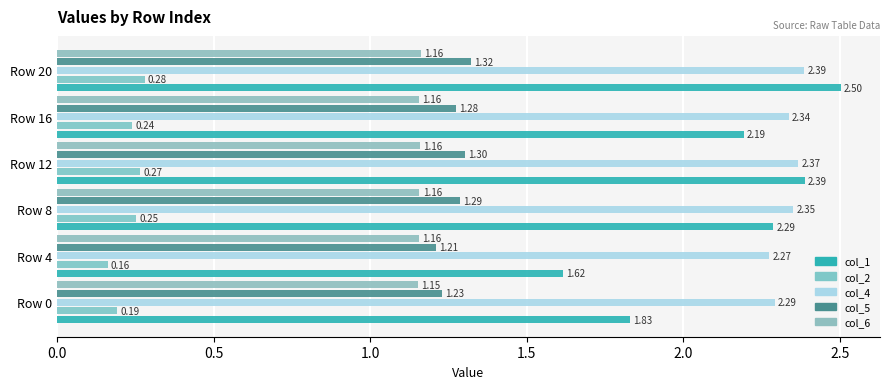

How many distinct data groups are displayed?

5